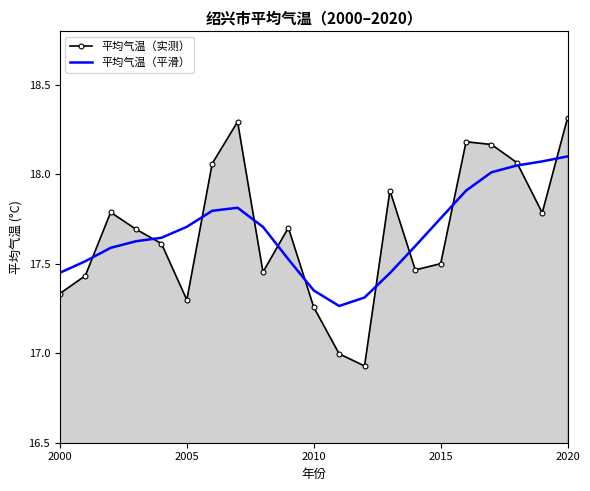

Rank the series by their maximum value, from highest to lowest.

平均气温（实测）, 平均气温（平滑）